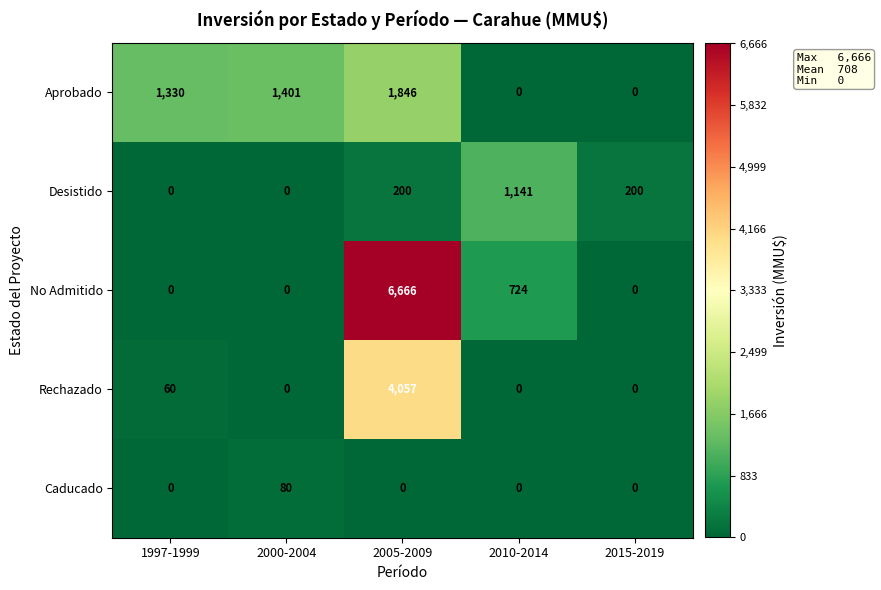

How many categories are shown in the chart?

5